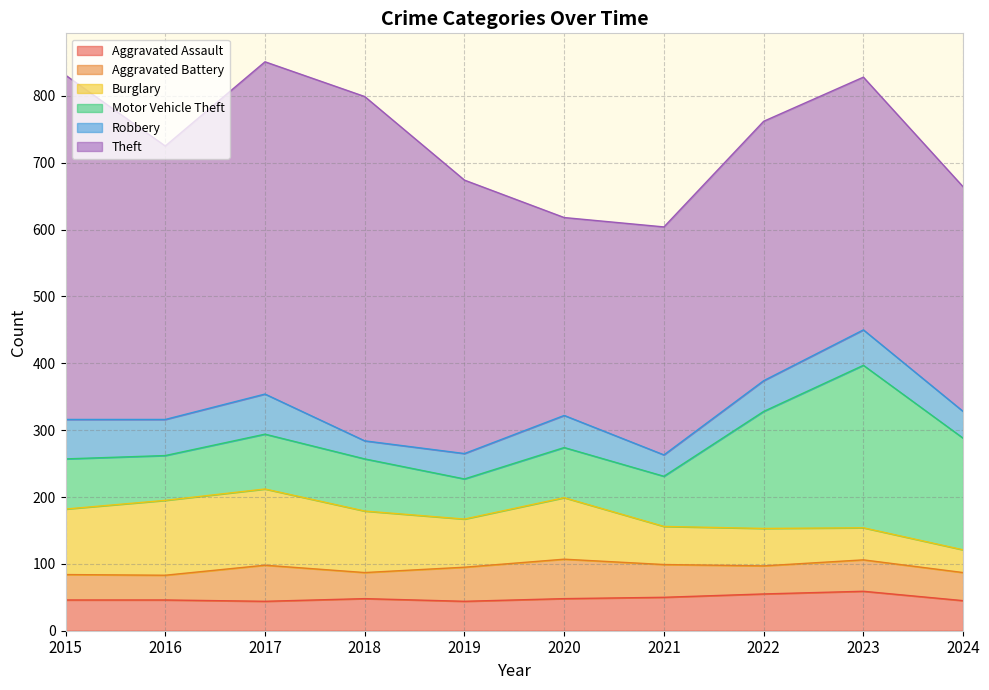

Where is the first local maximum for Theft?

2018